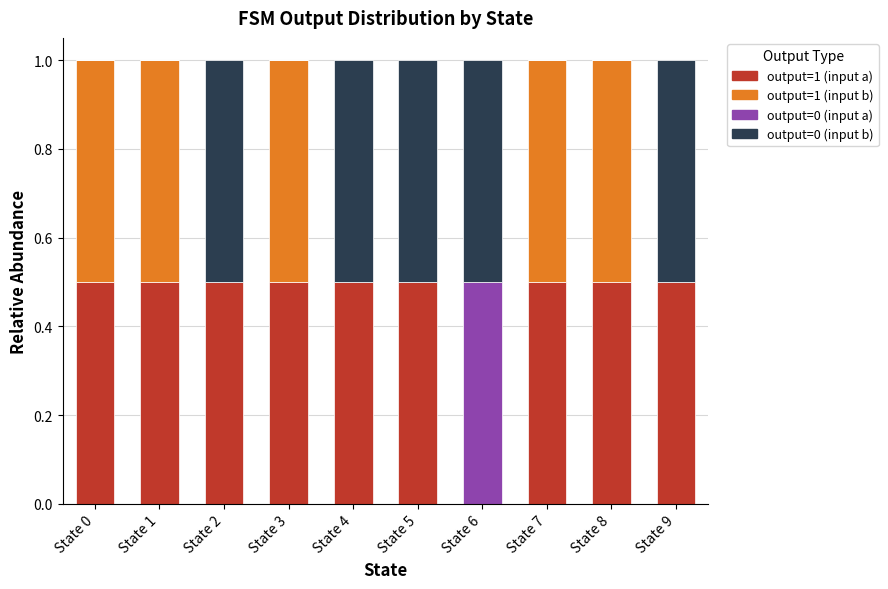

Is it true that output=1 (input a) equals -0.3 at State 6?

False